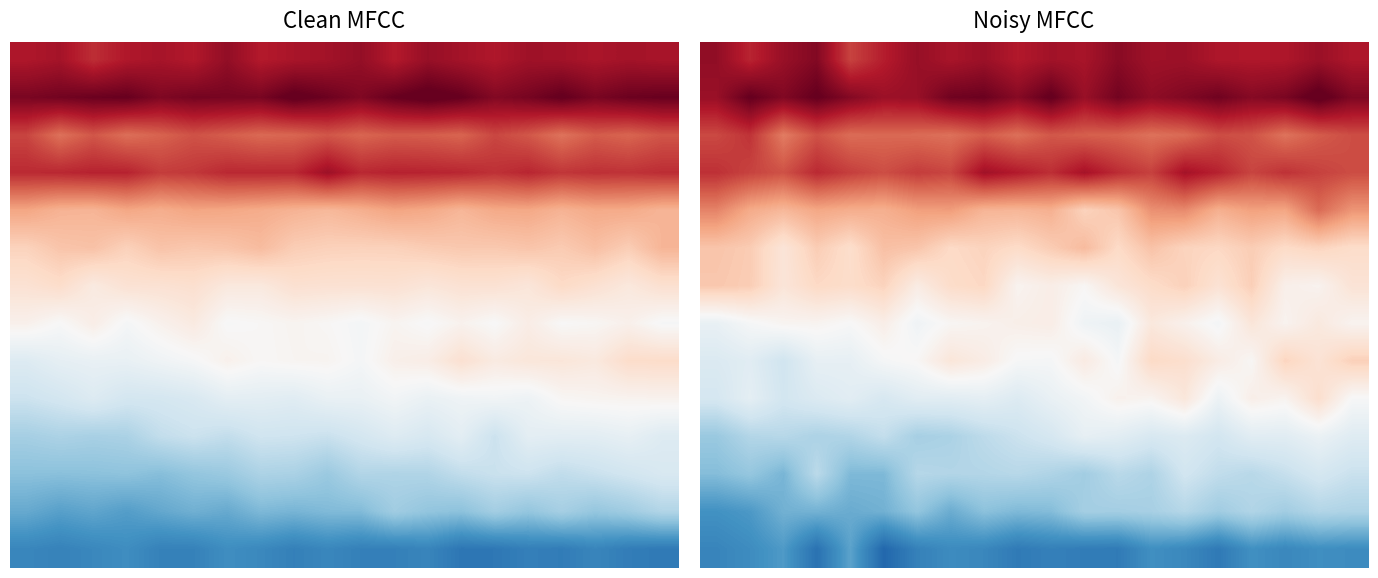

At which category is the sum across all series the highest?

18